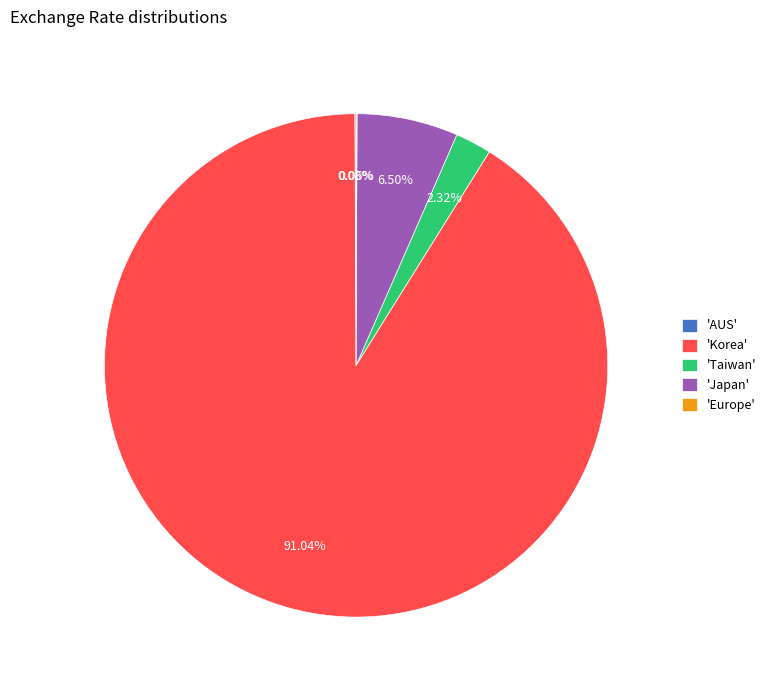

Does 'Korea' represent more than half of the total?

Yes